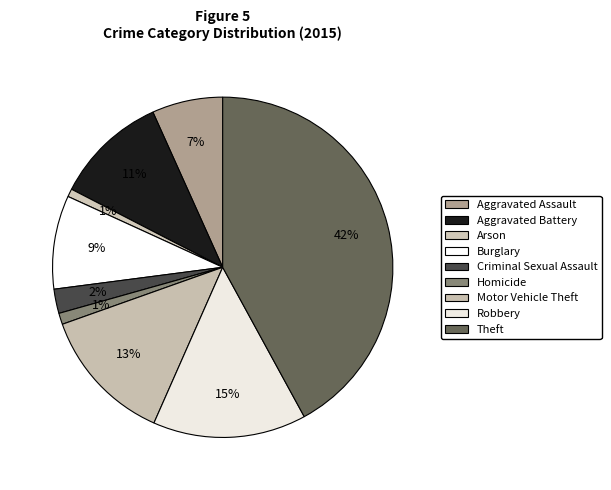

How many segments does this pie chart have?

9